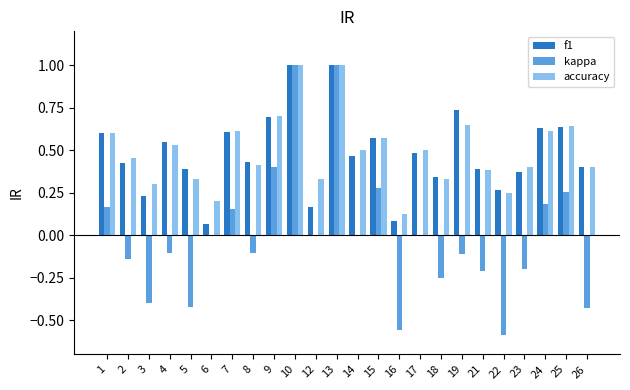

How many categories are shown in the chart?

24